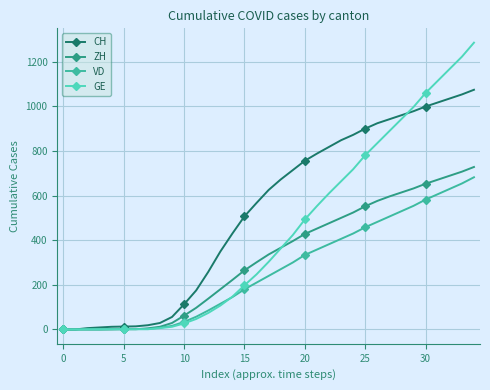

Which series has the largest total across all categories?

CH